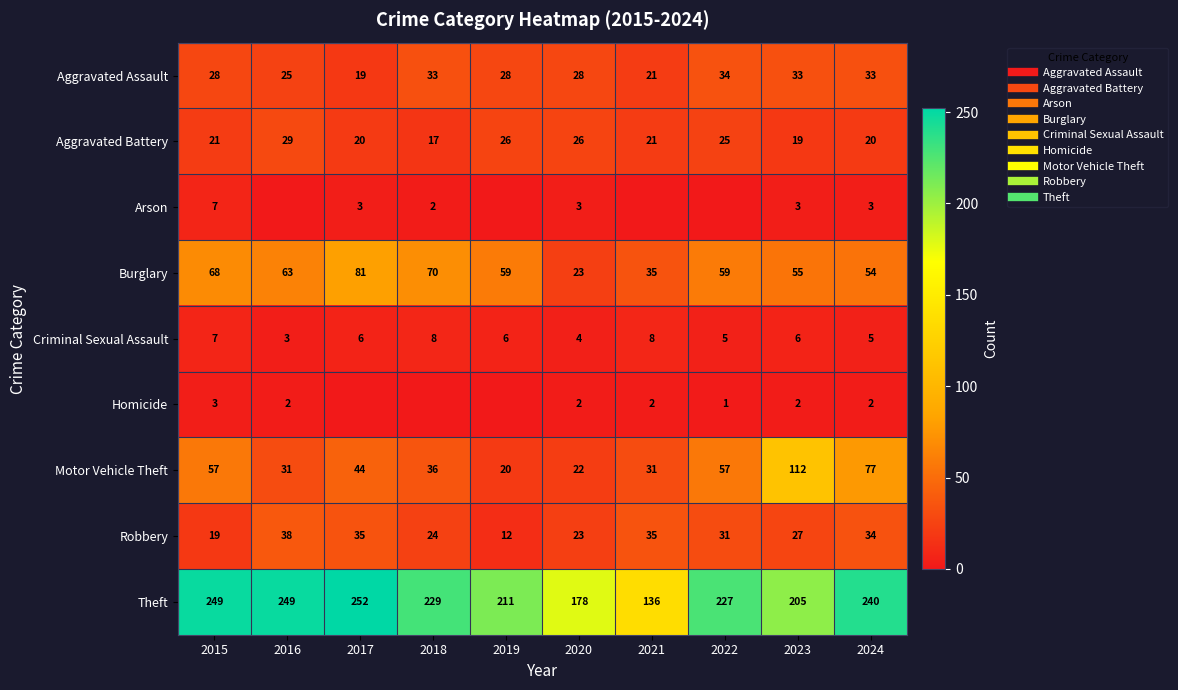

What is the difference between the maximum and minimum values in the Theft series?

116